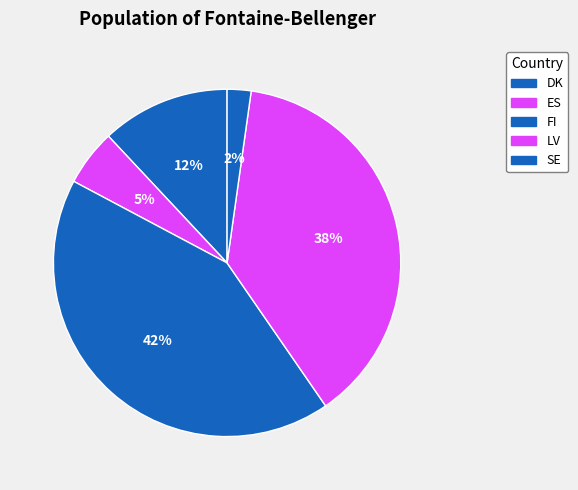

Rank the categories by value from lowest to highest.

SE, ES, DK, LV, FI